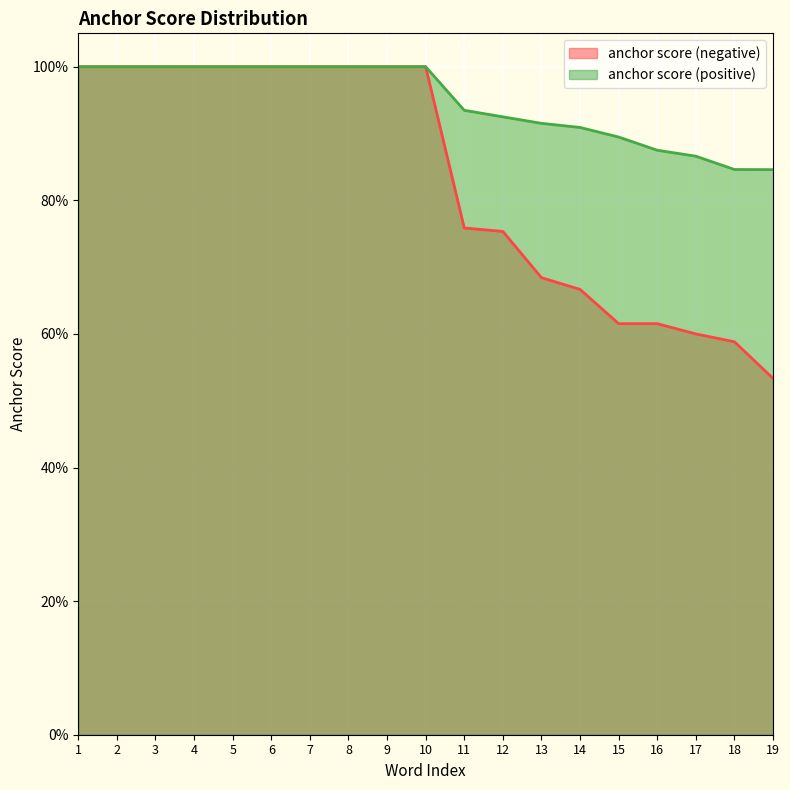

Which has a higher value, 1 or 4?

1